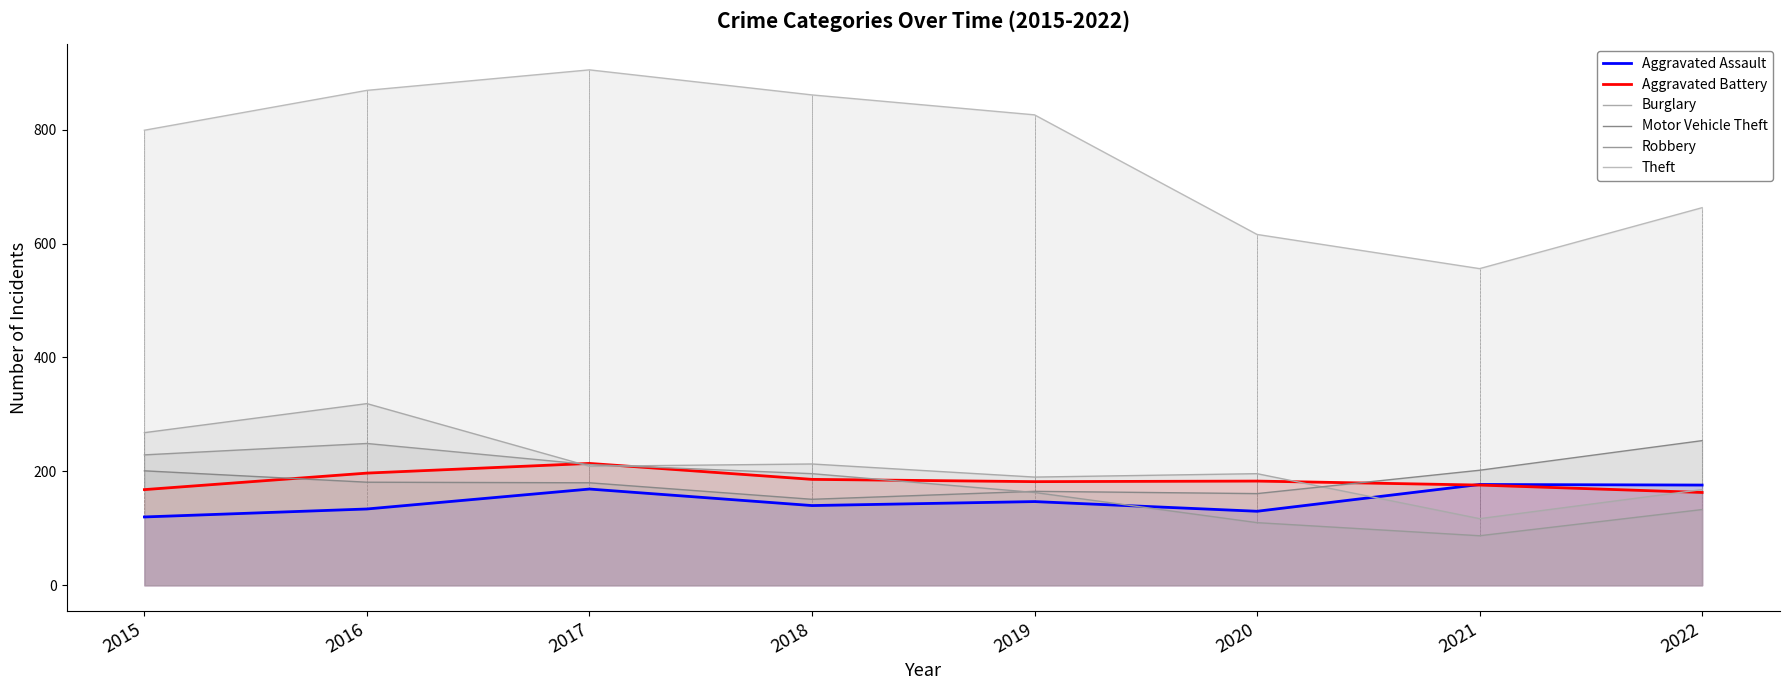

What is the sum of all Motor Vehicle Theft values?

1495